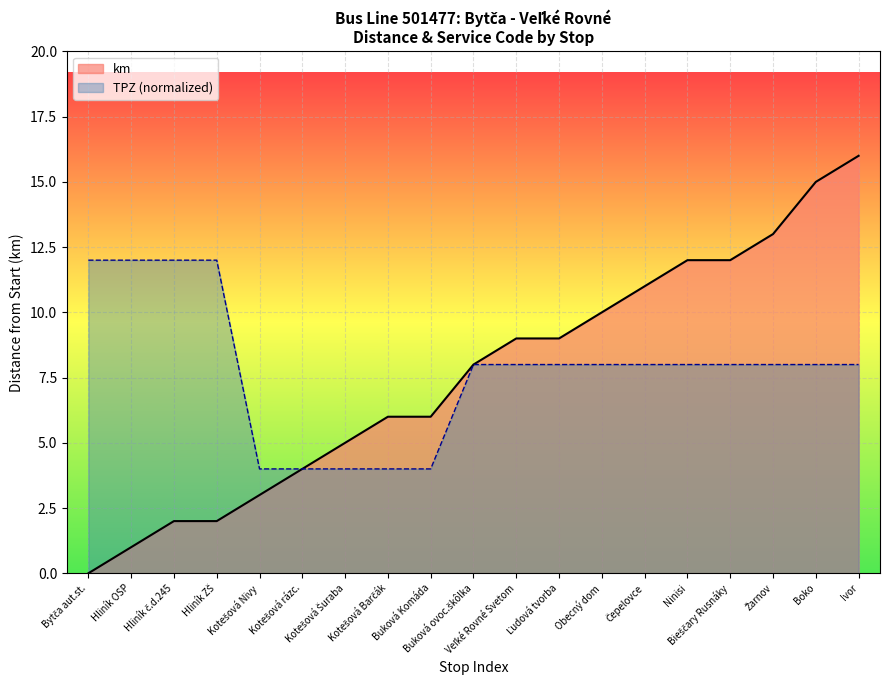

How many lines are shown in the chart?

2